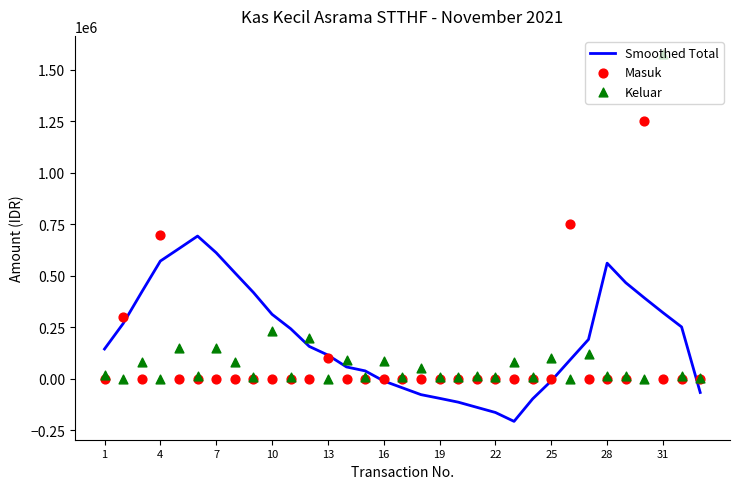

What is the maximum value for Smoothed Total?

693400